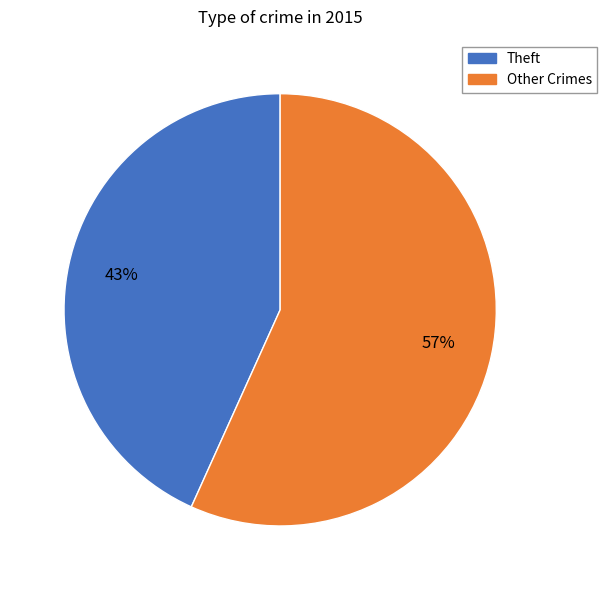

To the nearest percent, what is the average slice percentage?

50%